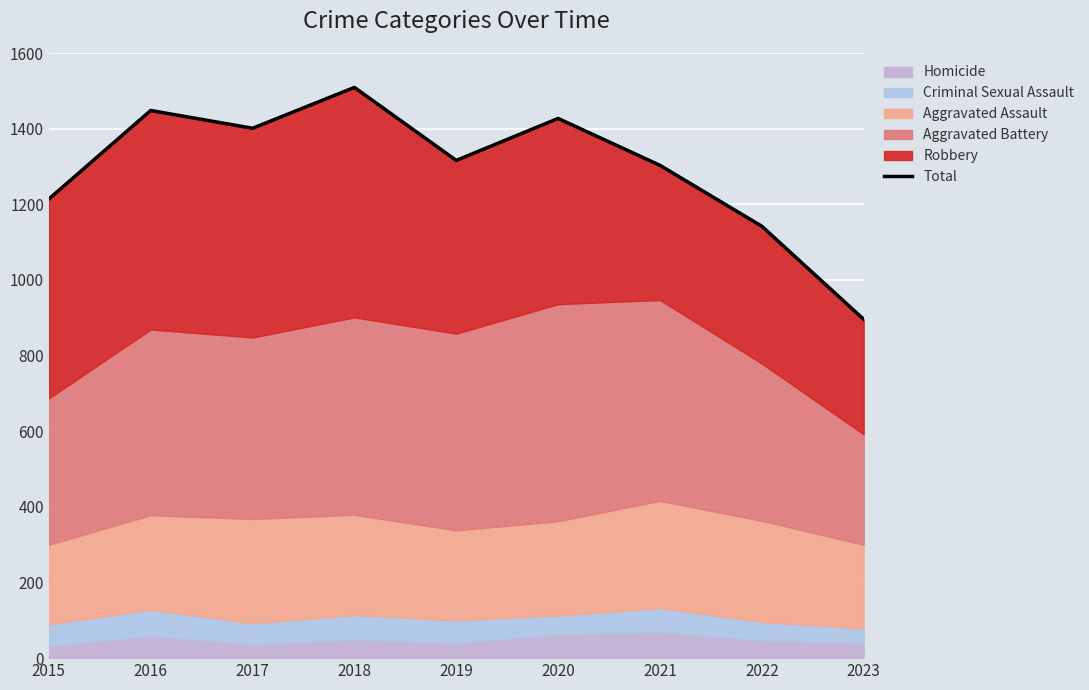

Reading left to right, list all the values displayed in this chart.

1214	1448	1401	1509	1316	1427	1303	1142	896